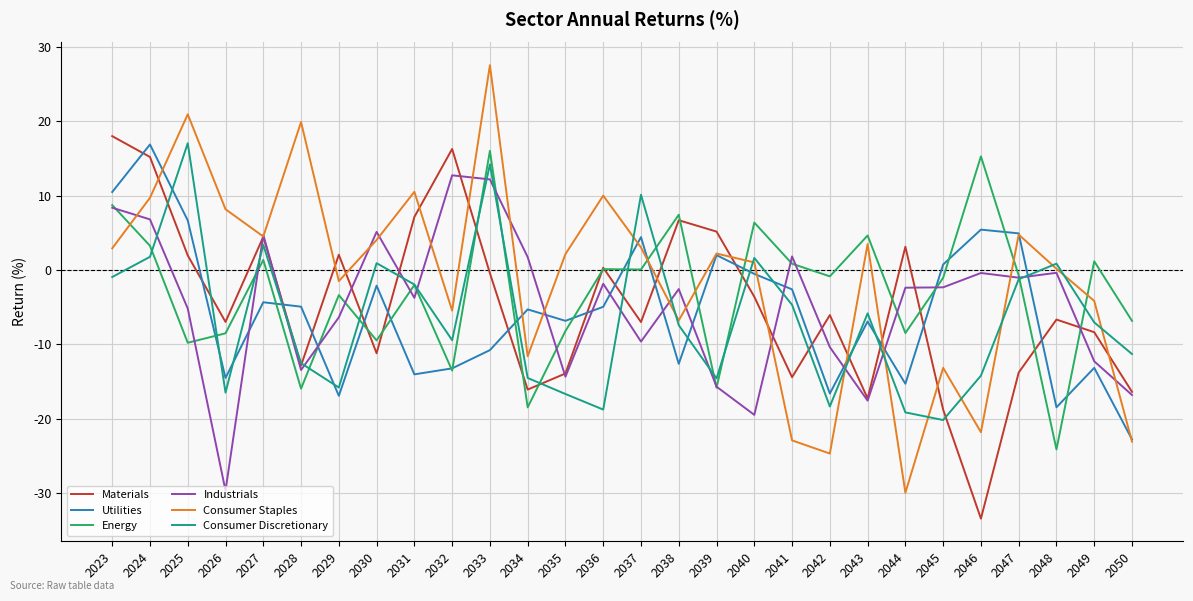

Which series has the largest range (max minus min)?

Consumer Staples